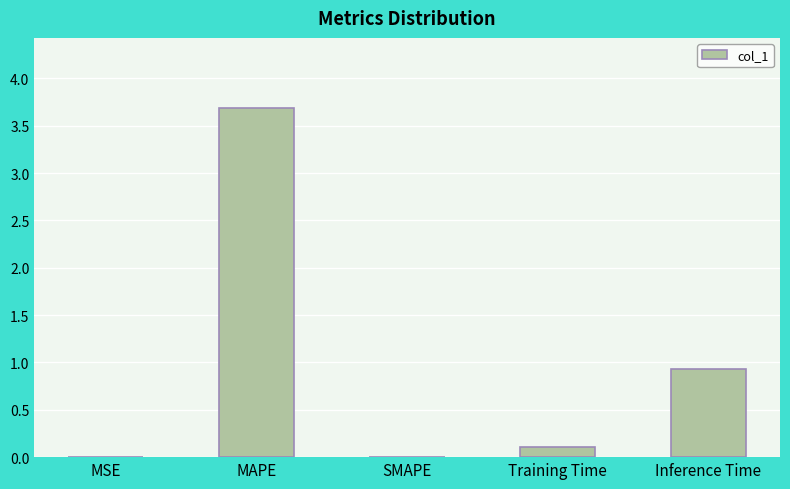

At which label is the value closest to 1?

Inference Time